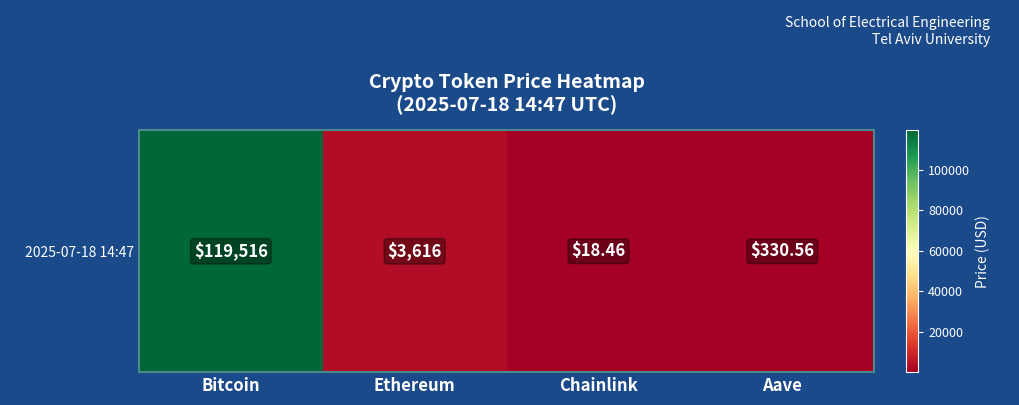

Which category has the highest value across all series?

Bitcoin